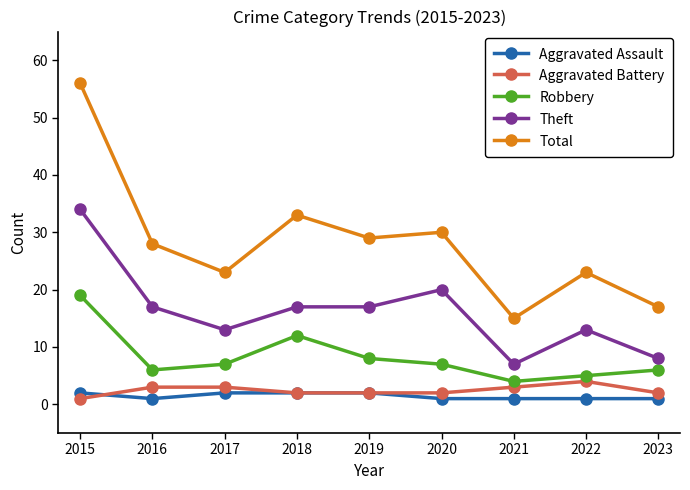

The Robbery series shows 19 at 2015. True or false?

True